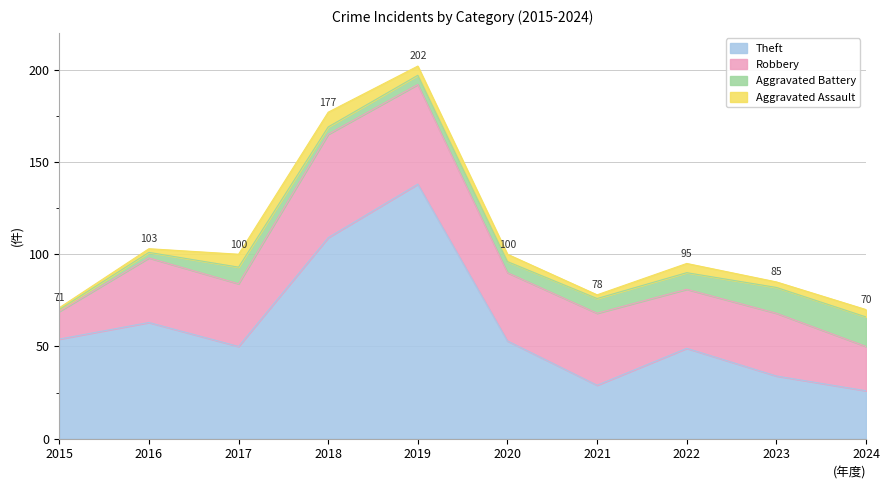

True or false: Robbery has more than 1 points higher than both neighbors.

True